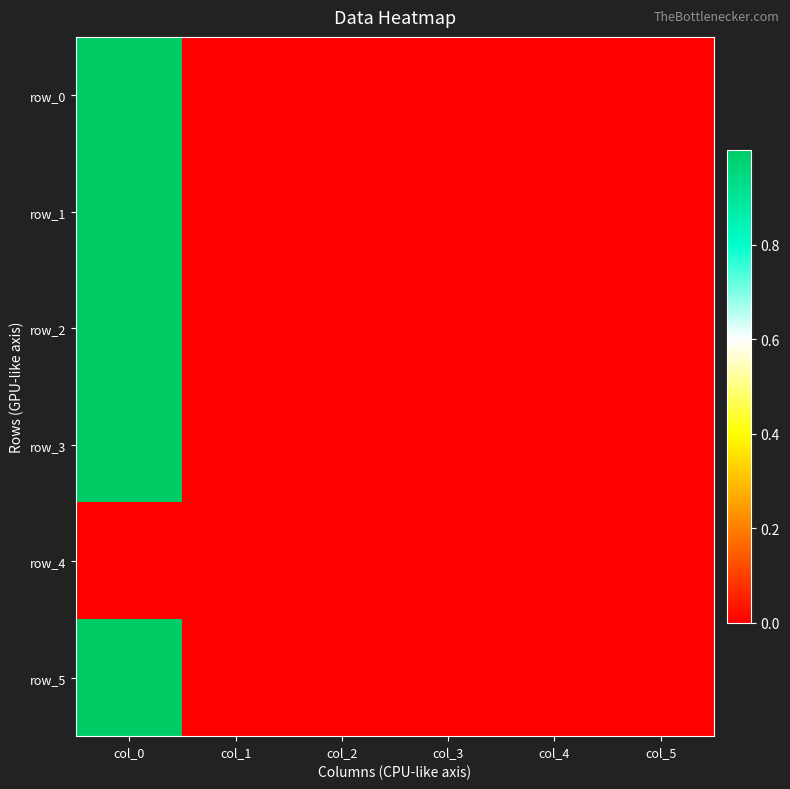

Reading left to right, extract all data points from this chart.

row_0: col_0=1.0	col_1=0.0	col_2=0.0	col_3=-0.0	col_4=0.0	col_5=0.0
row_1: col_0=1.0	col_1=0.0	col_2=0.0	col_3=-0.0	col_4=0.0	col_5=0.0
row_2: col_0=1.0	col_1=0.0	col_2=-0.0	col_3=0.0	col_4=0.0	col_5=0.0
row_3: col_0=1.0	col_1=0.0	col_2=-0.0	col_3=-0.0	col_4=0.0	col_5=0.0
row_4: col_0=0.0	col_1=0.0	col_2=0.0	col_3=0.0	col_4=0.0	col_5=0.0
row_5: col_0=1.0	col_1=0.0	col_2=-0.0	col_3=0.0	col_4=0.0	col_5=0.0